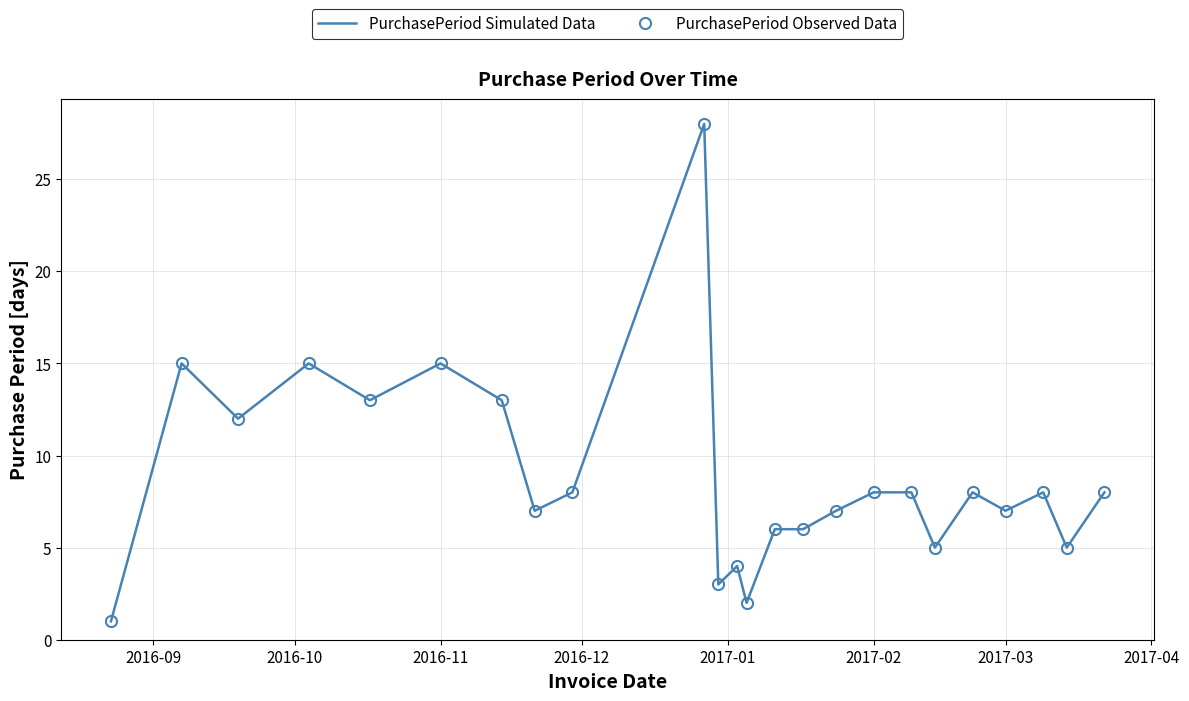

At how many categories does at least one series exceed 27?

1